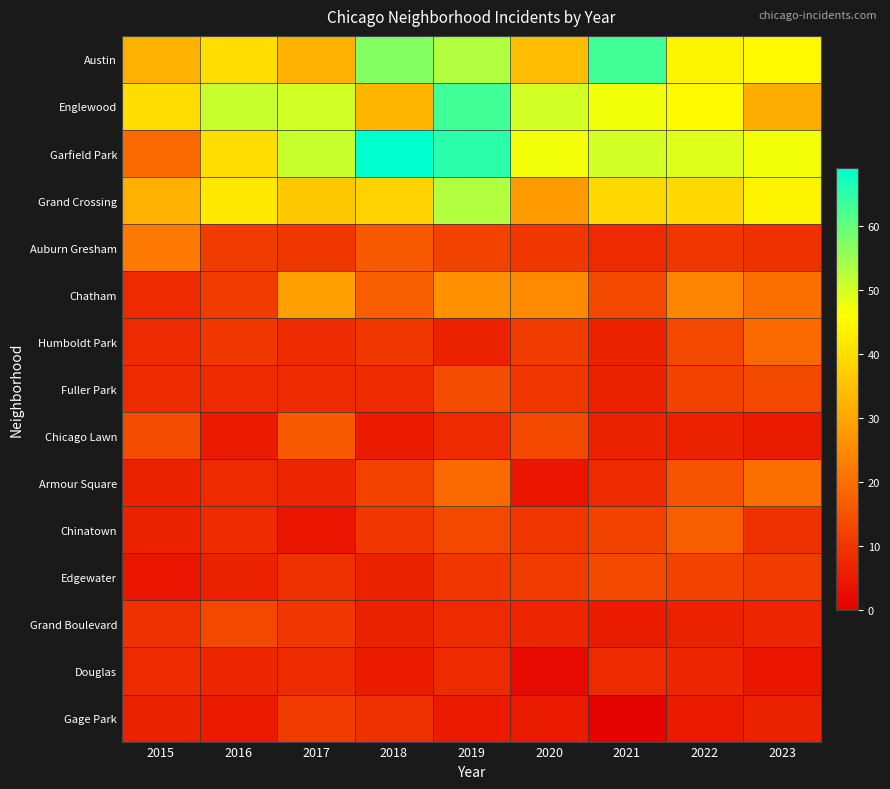

How many series are shown in this chart?

15